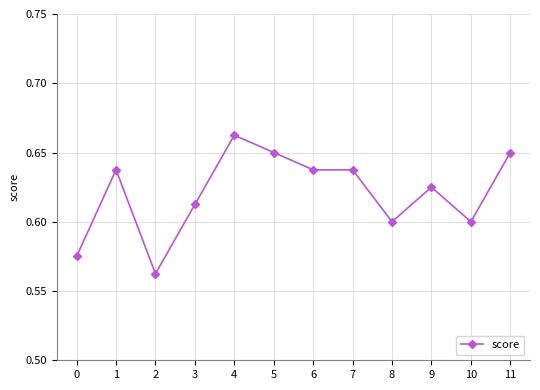

Which label corresponds to the largest value in the chart?

4